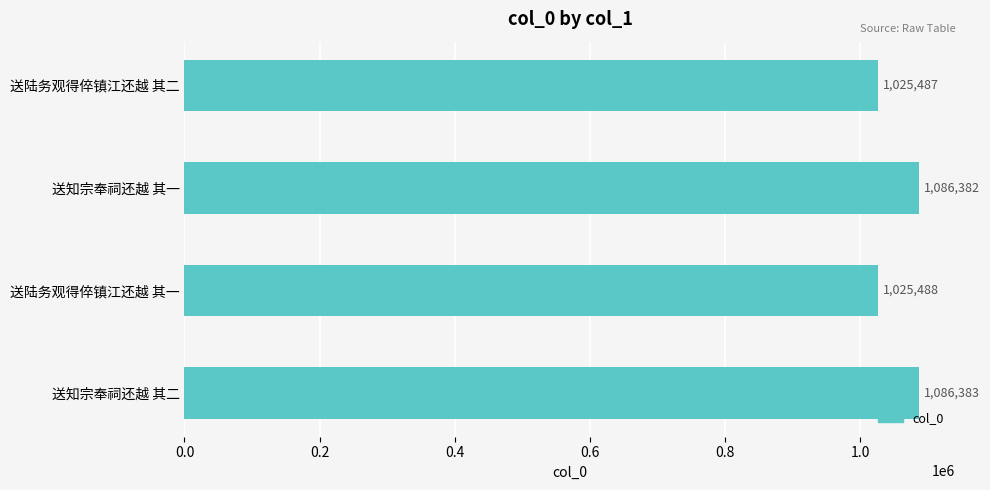

What is the change in value from 送陆务观得倅镇江还越 其二 to 送知宗奉祠还越 其二?

+60896